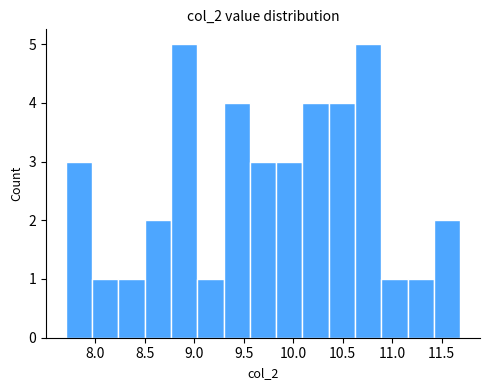

Reading left to right, list every bar in this chart as the range it spans on the x-axis followed by its height. Neither the bar edges nor the heights are printed on the chart, so give them approximately, as read against the axes.

7.70 to 7.95: 3
7.95 to 8.25: 1
8.25 to 8.50: 1
8.50 to 8.75: 2
8.75 to 9.05: 5
9.05 to 9.30: 1
9.30 to 9.55: 4
9.55 to 9.85: 3
9.85 to 10.10: 3
10.10 to 10.35: 4
10.35 to 10.65: 4
10.65 to 10.90: 5
10.90 to 11.15: 1
11.15 to 11.40: 1
11.40 to 11.70: 2